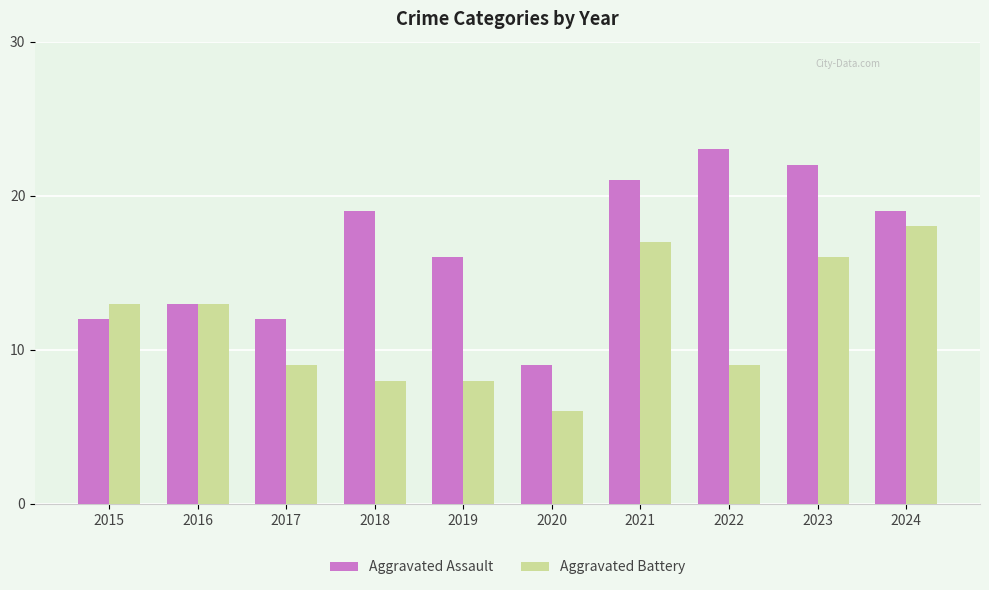

What is the spread (max minus min) of values at 2019?

8